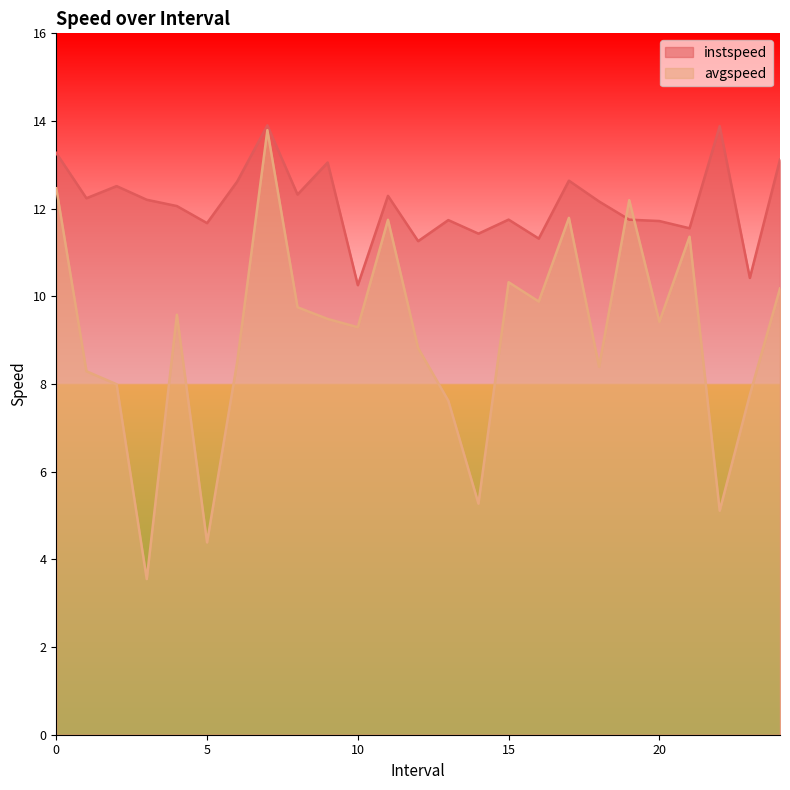

What is the spread (max minus min) of values at 13.0?

4.1